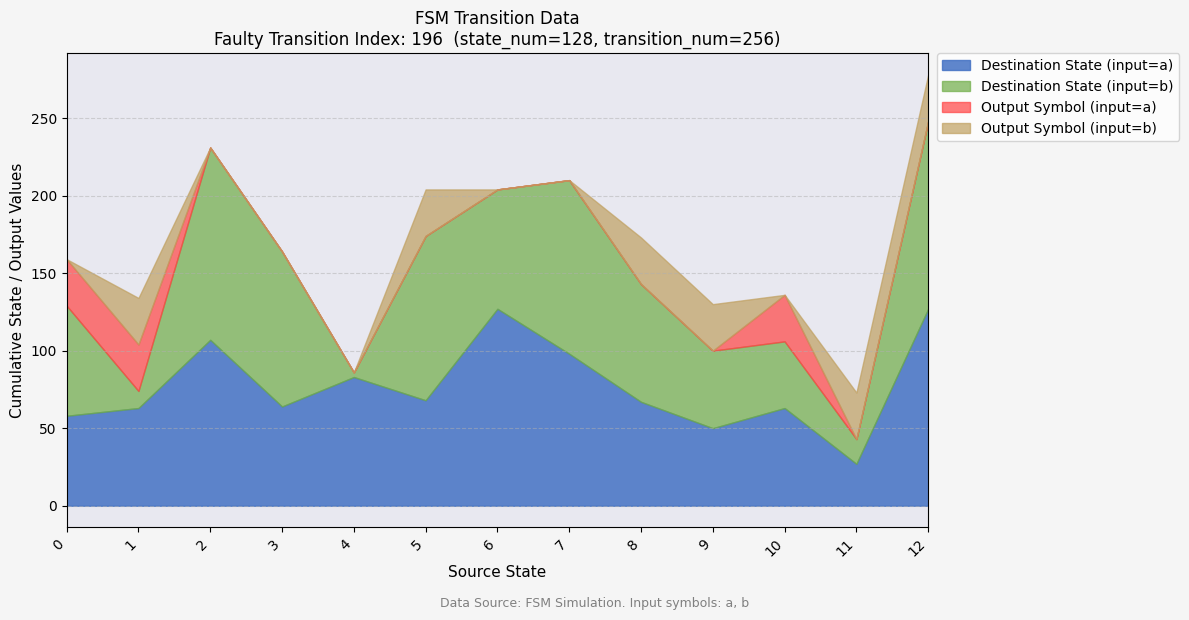

True or false: source_state and destination_state intersect in this chart.

True